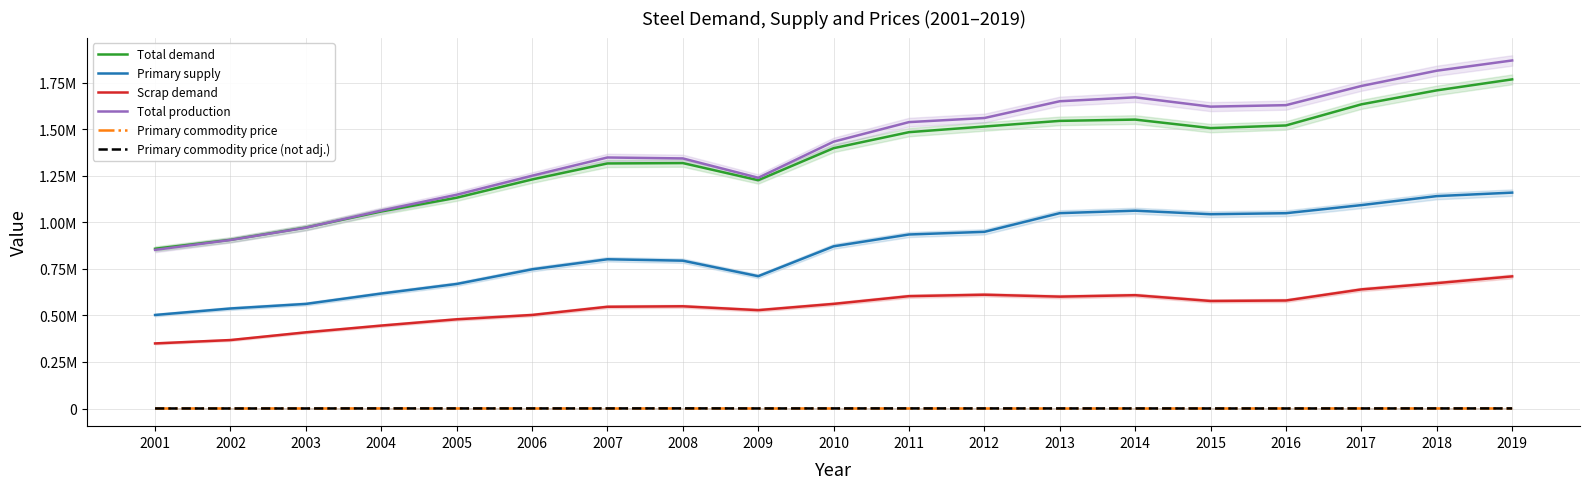

What is the maximum value shown in the chart?

1869000.0